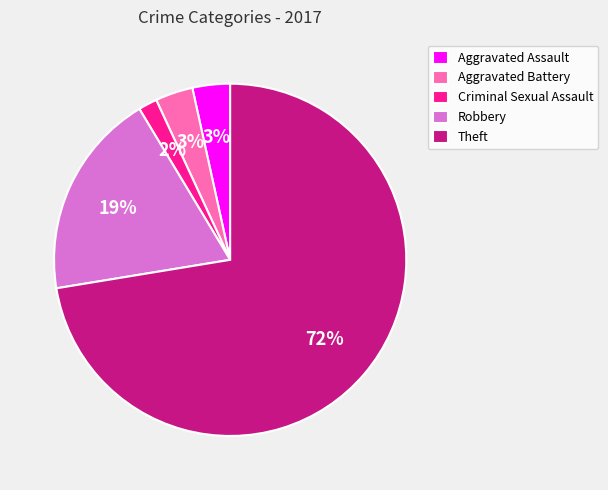

Is the sum of Aggravated Assault and Theft greater than half?

Yes